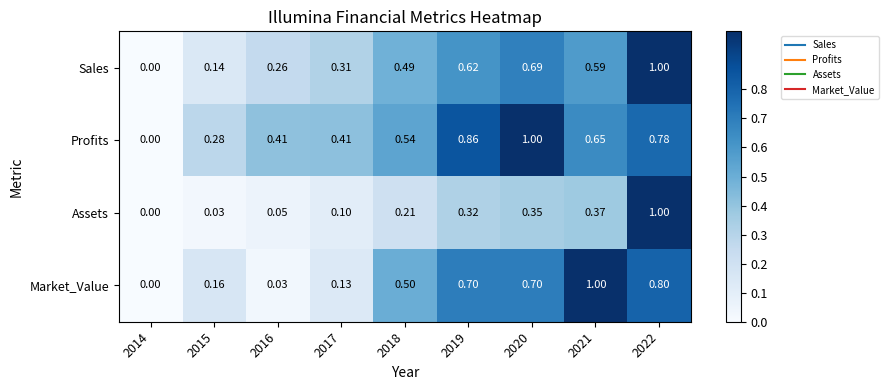

What is the maximum value shown in the chart?

1.0